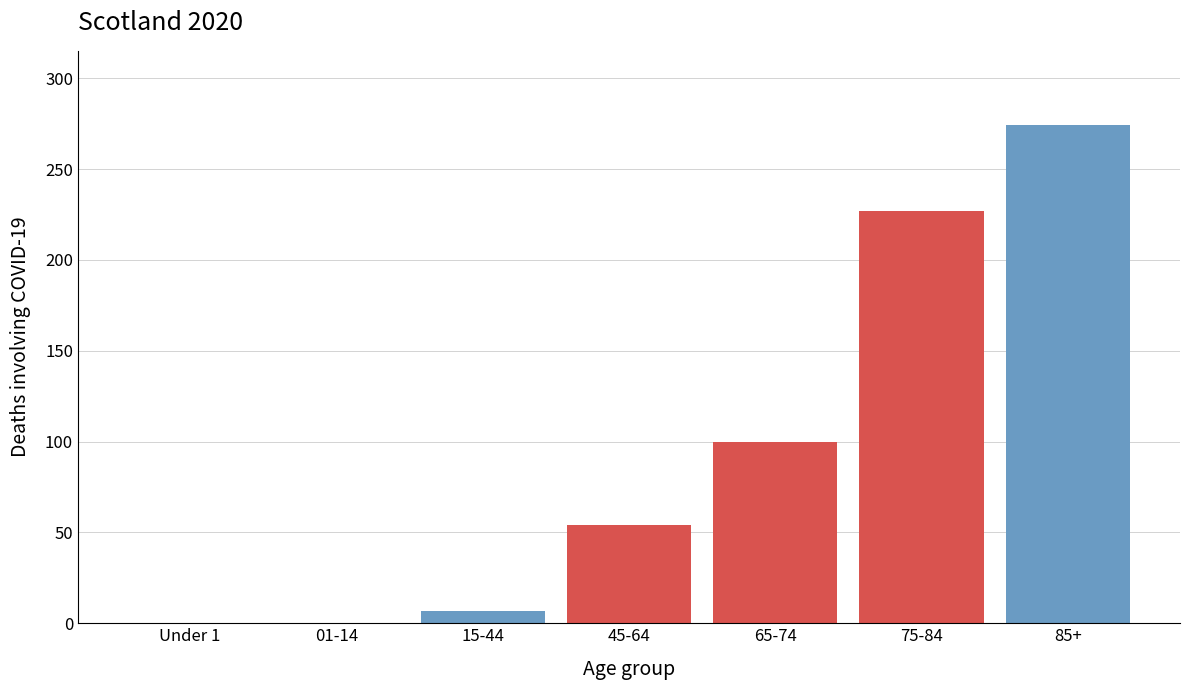

Reading left to right, transcribe all the data shown in this chart.

Under 1=0	01-14=0	15-44=7	45-64=54	65-74=100	75-84=227	85+=274